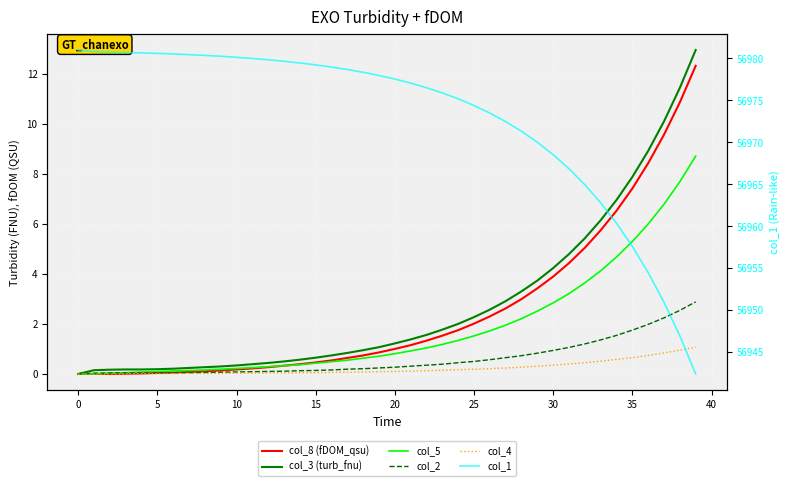

How many data points in col_8 (fDOM_qsu) are less than 1?

20